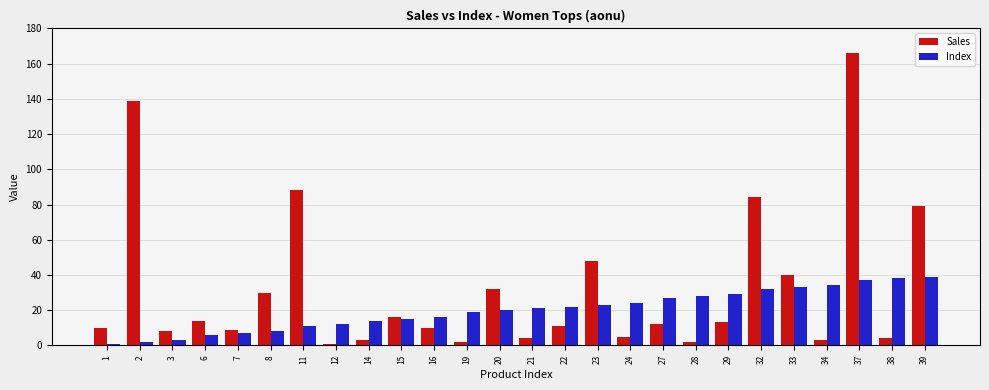

How many bars are there in each group?

2